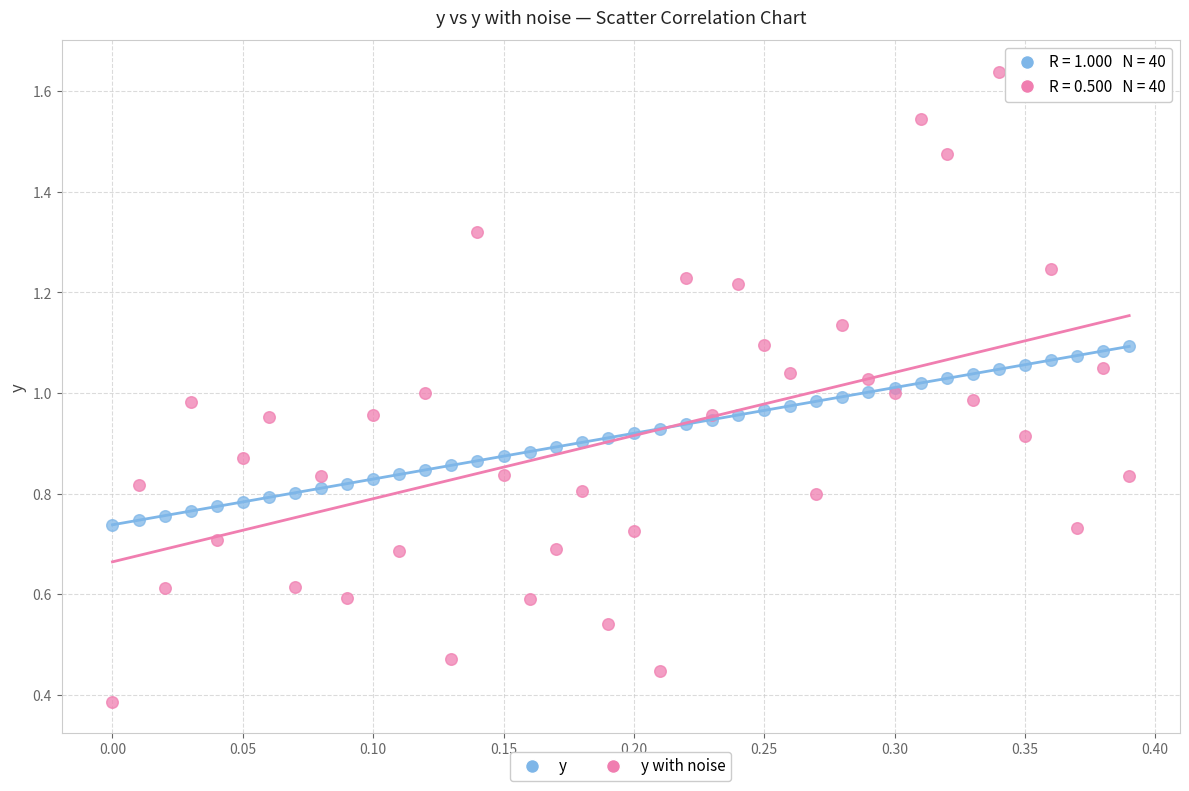

Which series has the largest Y range (max minus min)?

y with noise